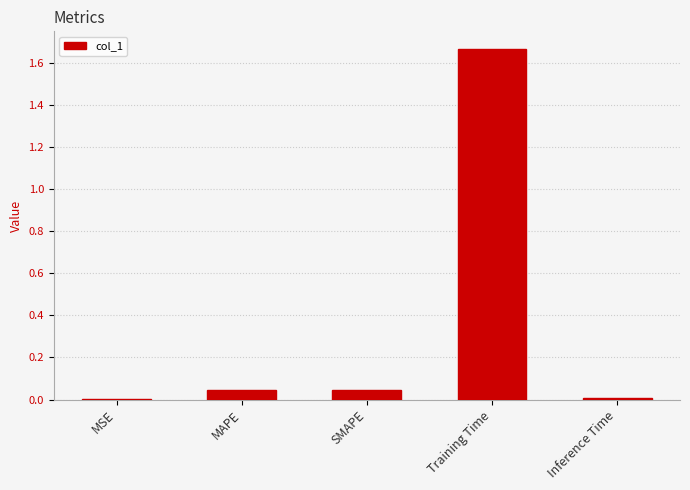

What is the average value?

0.4